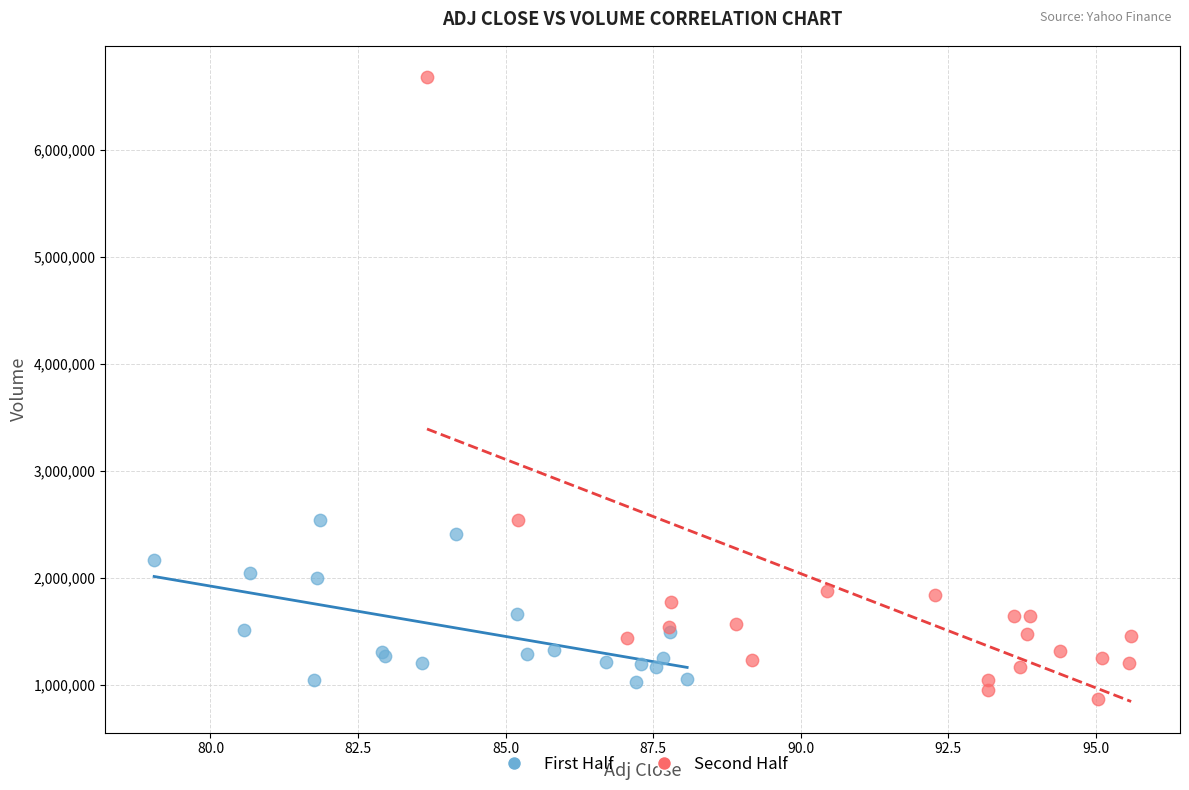

Which series has the largest Y range (max minus min)?

Second Half